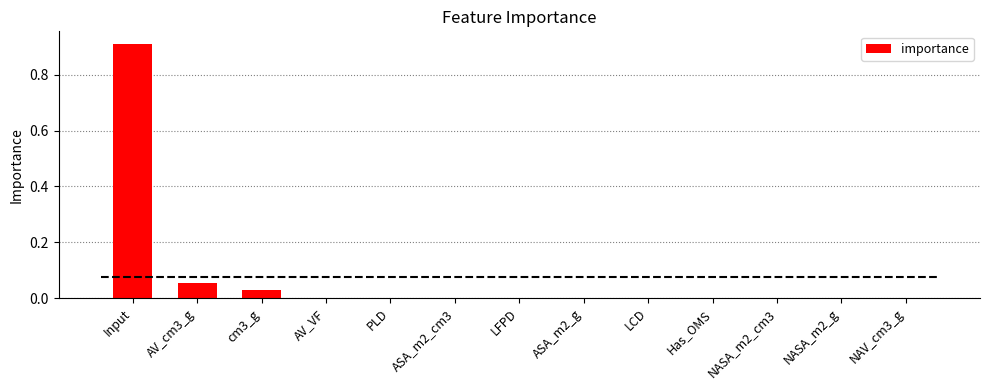

Which has a higher value, NASA_m2_g or ASA_m2_g?

ASA_m2_g